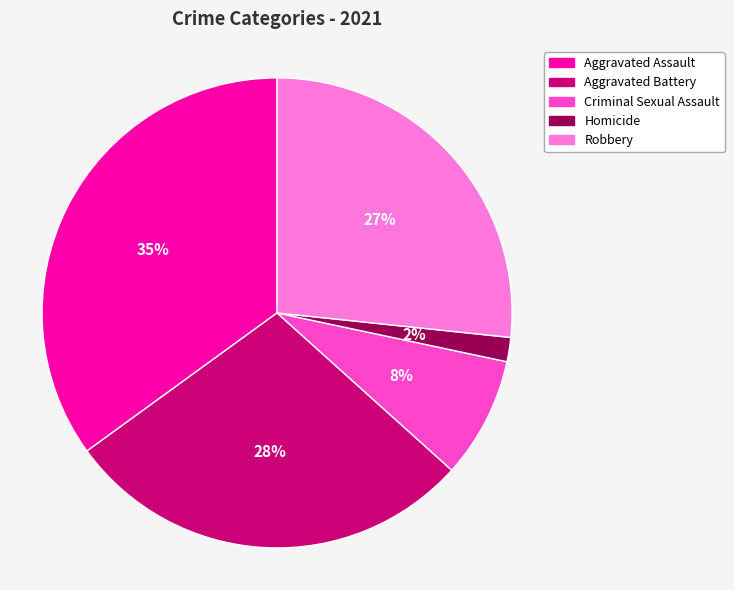

True or false: Criminal Sexual Assault accounts for 2% of the total.

False